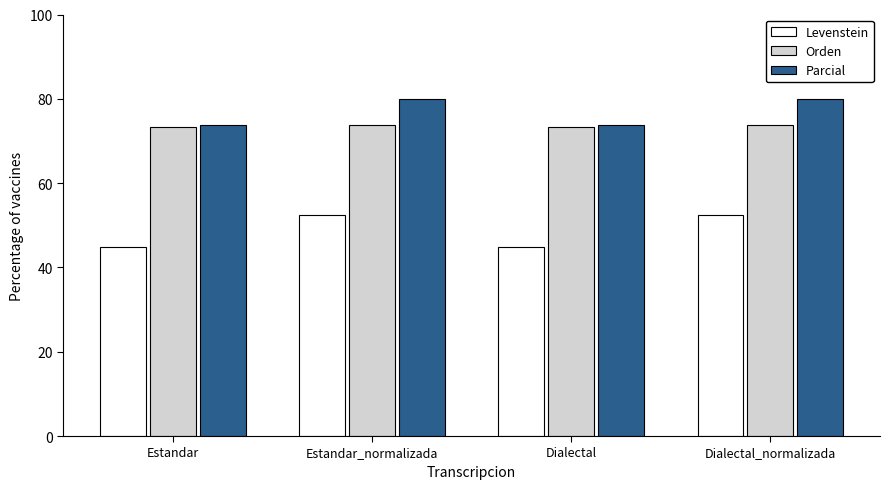

What is the sum of the Levenstein values at Dialectal and Estandar?

89.8